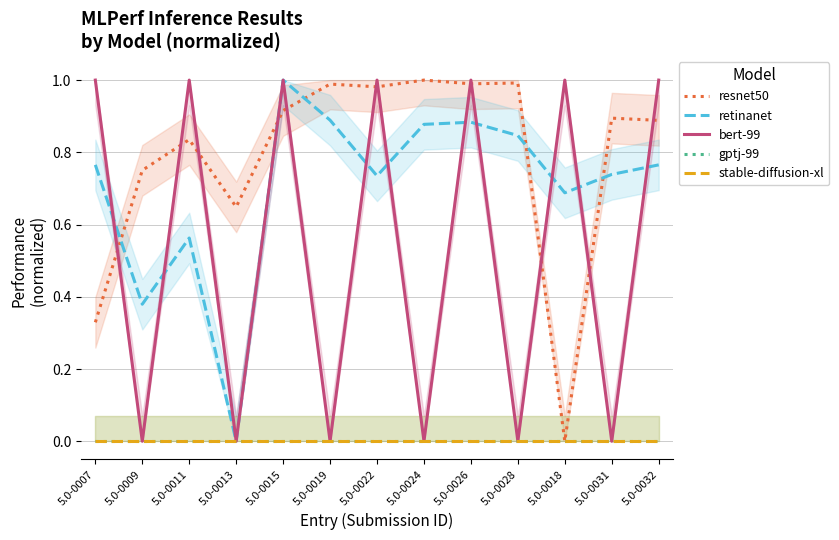

Is it true that resnet50 equals 1.2 at 5.0-0011?

False